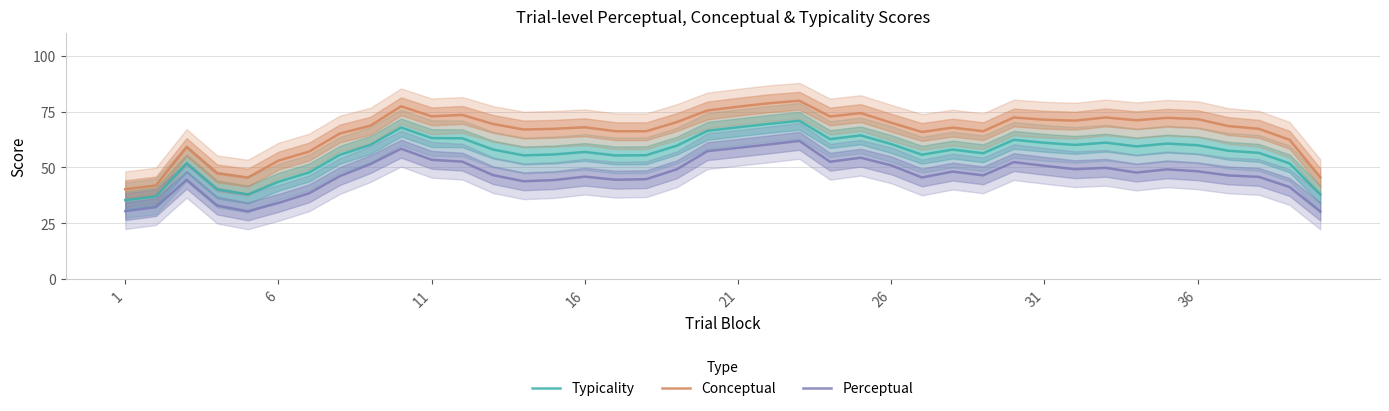

List the series in order of their overall mean, highest first.

Conceptual, Typicality, Perceptual